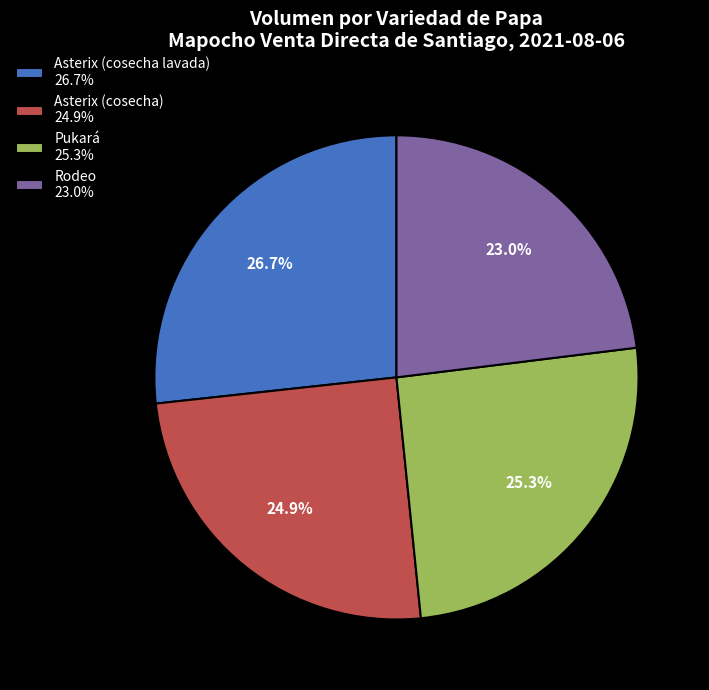

True or false: Pukará accounts for 25% of the total.

True